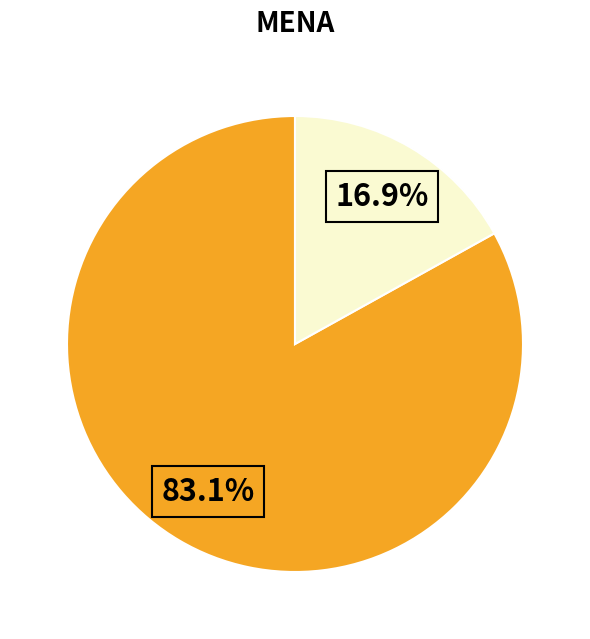

Does any single category account for the majority?

Yes